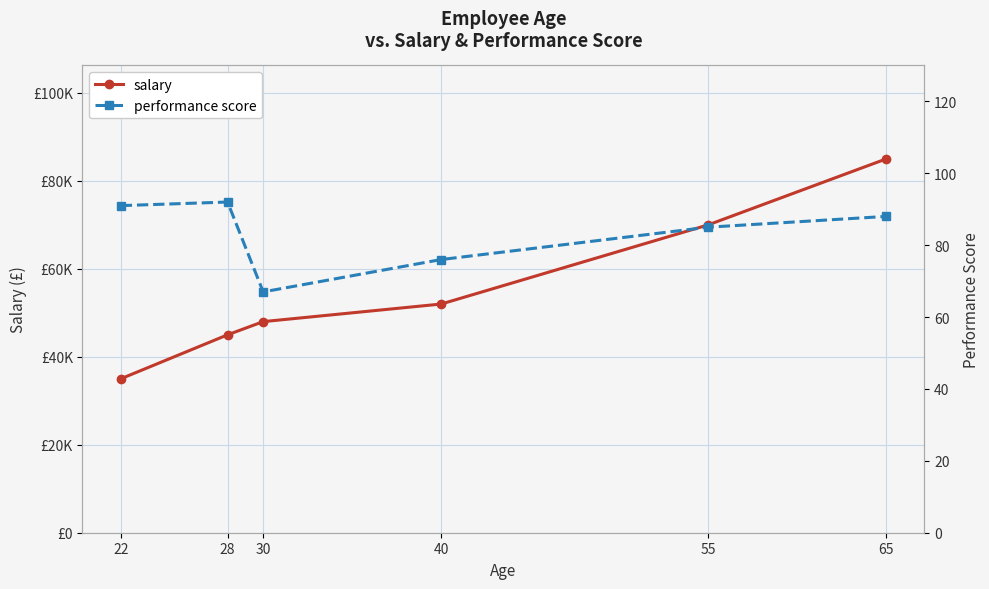

True or false: salary has more than 1 interior local peaks.

False